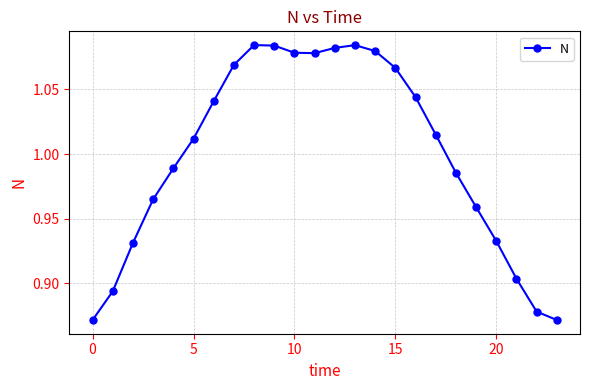

What is the sum of all values?

24.0